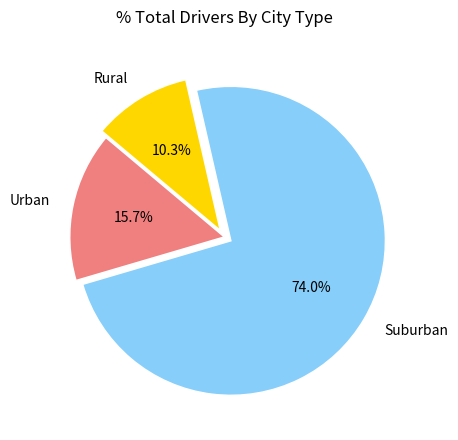

Between Urban and Rural, which is larger?

Urban